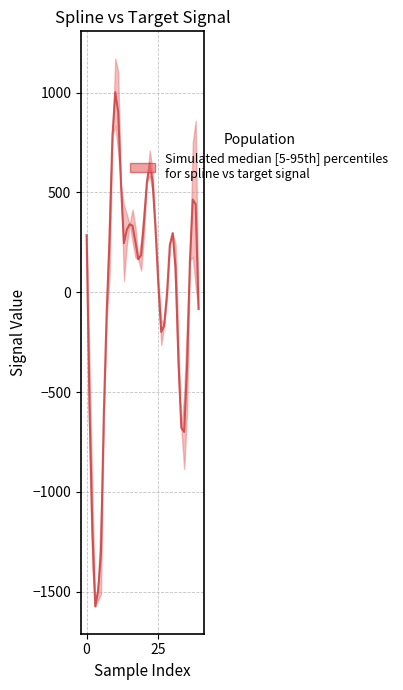

What is the sum of all values?

389.4